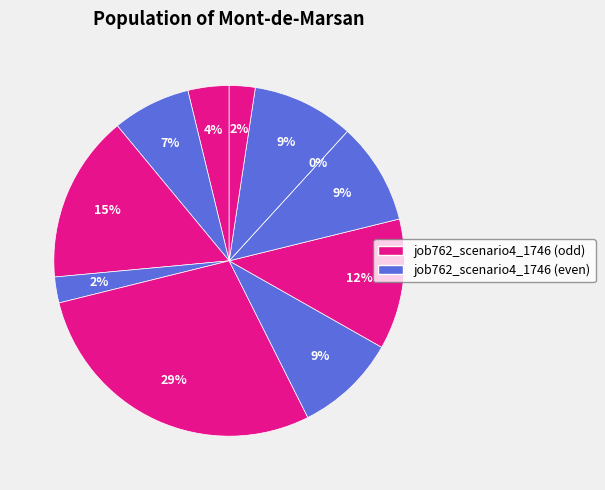

How many segments does this pie chart have?

11